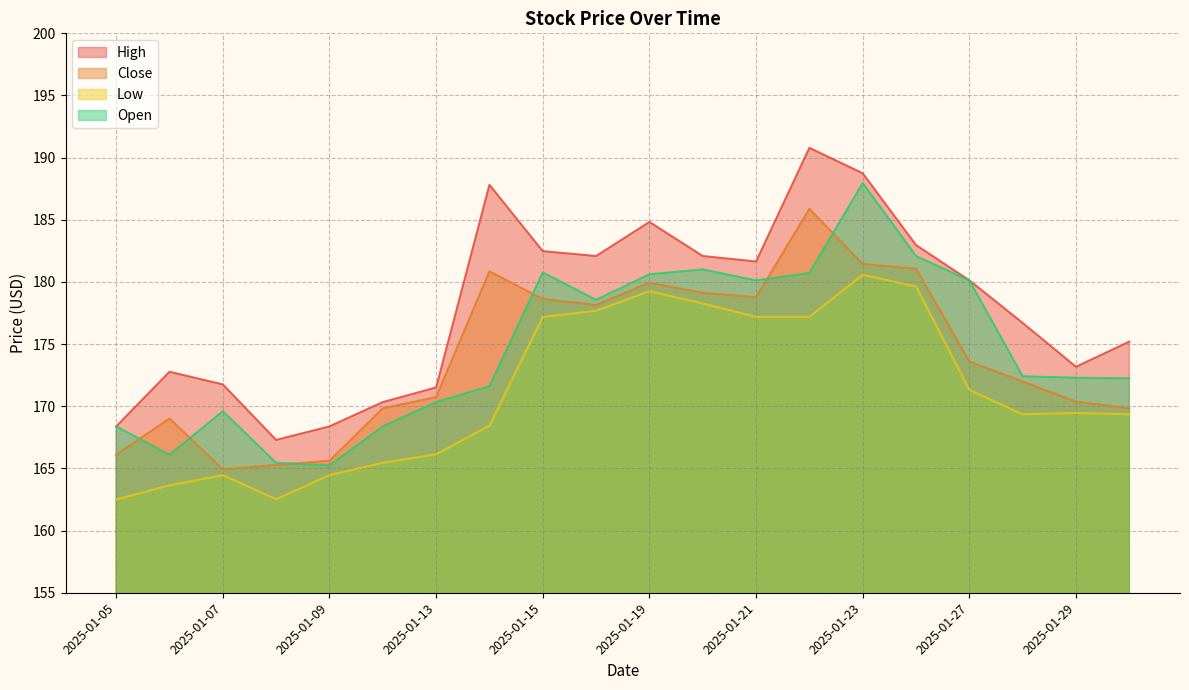

Reading left to right, extract all data points from this chart.

High: 2025-01-05=168.4	2025-01-06=172.8	2025-01-07=171.8	2025-01-08=167.3	2025-01-09=168.4	2025-01-12=170.3	2025-01-13=171.5	2025-01-14=187.8	2025-01-15=182.5	2025-01-16=182.1	2025-01-19=184.8	2025-01-20=182.1	2025-01-21=181.6	2025-01-22=190.8	2025-01-23=188.7	2025-01-26=183.0	2025-01-27=180.1	2025-01-28=176.7	2025-01-29=173.2	2025-01-30=175.2
Close: 2025-01-05=166.1	2025-01-06=169.0	2025-01-07=164.9	2025-01-08=165.3	2025-01-09=165.6	2025-01-12=169.8	2025-01-13=170.7	2025-01-14=180.9	2025-01-15=178.6	2025-01-16=178.2	2025-01-19=179.9	2025-01-20=179.1	2025-01-21=178.8	2025-01-22=185.9	2025-01-23=181.4	2025-01-26=181.1	2025-01-27=173.6	2025-01-28=172.0	2025-01-29=170.4	2025-01-30=169.8
Low: 2025-01-05=162.5	2025-01-06=163.6	2025-01-07=164.5	2025-01-08=162.5	2025-01-09=164.5	2025-01-12=165.5	2025-01-13=166.1	2025-01-14=168.4	2025-01-15=177.2	2025-01-16=177.7	2025-01-19=179.3	2025-01-20=178.3	2025-01-21=177.2	2025-01-22=177.2	2025-01-23=180.6	2025-01-26=179.6	2025-01-27=171.3	2025-01-28=169.4	2025-01-29=169.5	2025-01-30=169.4
Open: 2025-01-05=168.4	2025-01-06=166.1	2025-01-07=169.6	2025-01-08=165.5	2025-01-09=165.2	2025-01-12=168.4	2025-01-13=170.3	2025-01-14=171.6	2025-01-15=180.8	2025-01-16=178.6	2025-01-19=180.6	2025-01-20=181.0	2025-01-21=180.1	2025-01-22=180.7	2025-01-23=188.0	2025-01-26=182.1	2025-01-27=180.1	2025-01-28=172.4	2025-01-29=172.3	2025-01-30=172.2